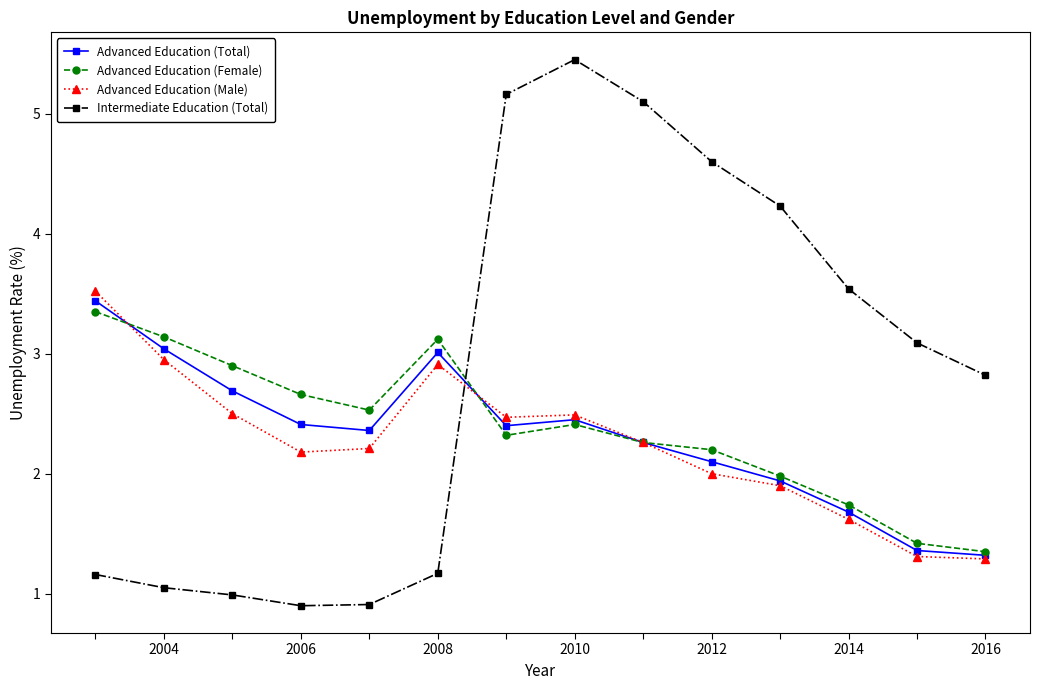

What is the value of the Advanced Education (Total) point at the 3rd from the left?

2.7